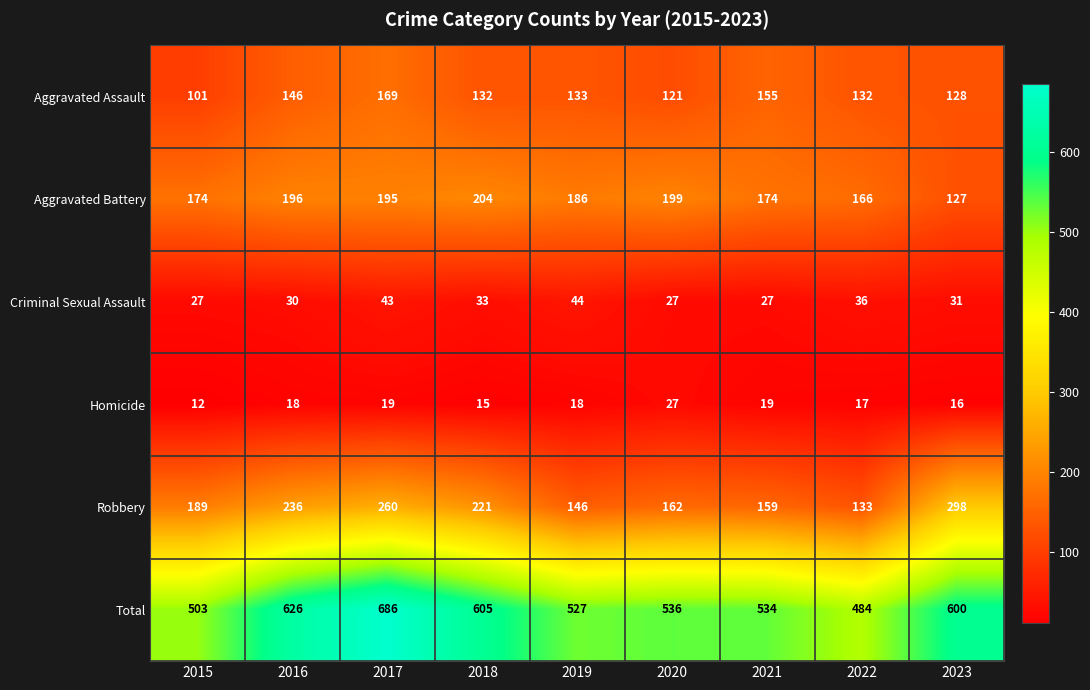

What is the sum of the Criminal Sexual Assault values at 2018 and 2020?

60